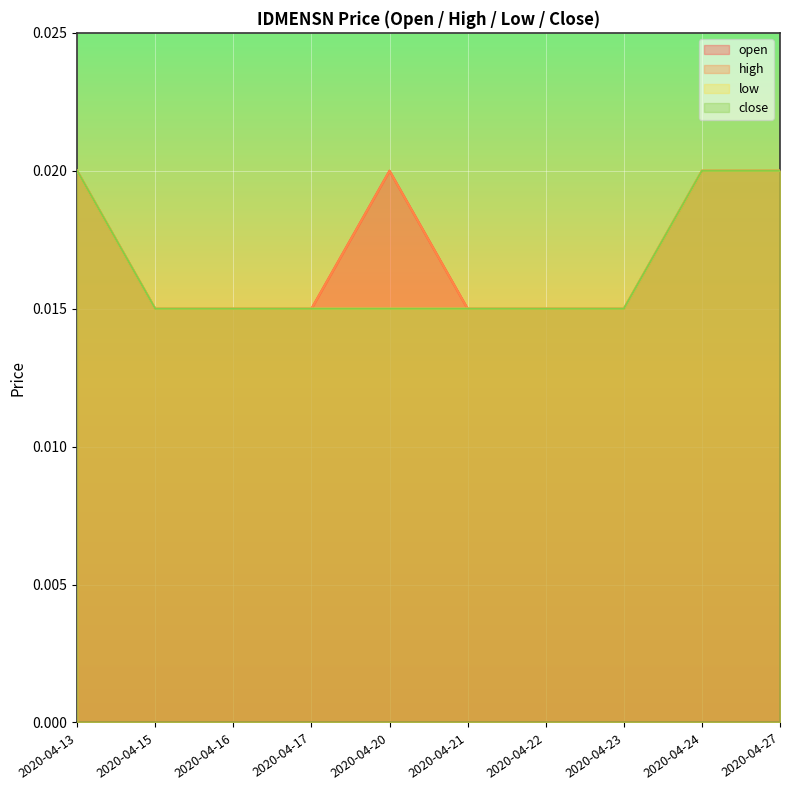

At which category is the sum across all series the highest?

2020-04-13